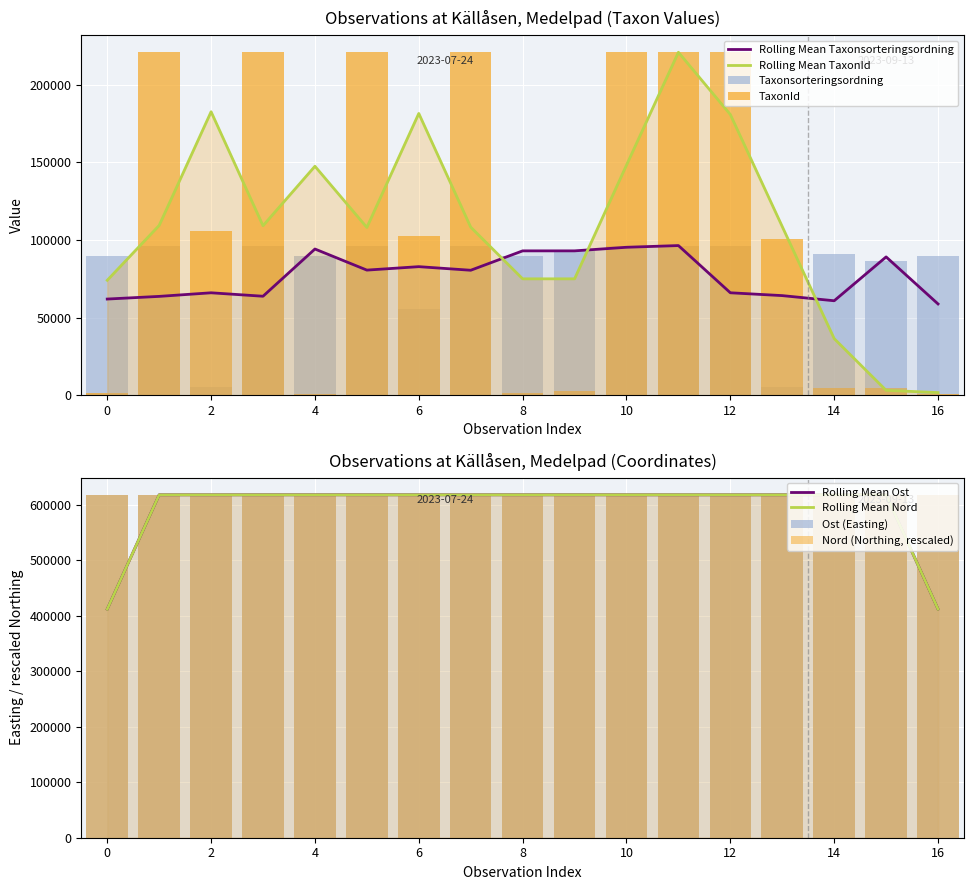

What is the label of the 14th bar from the right?

3